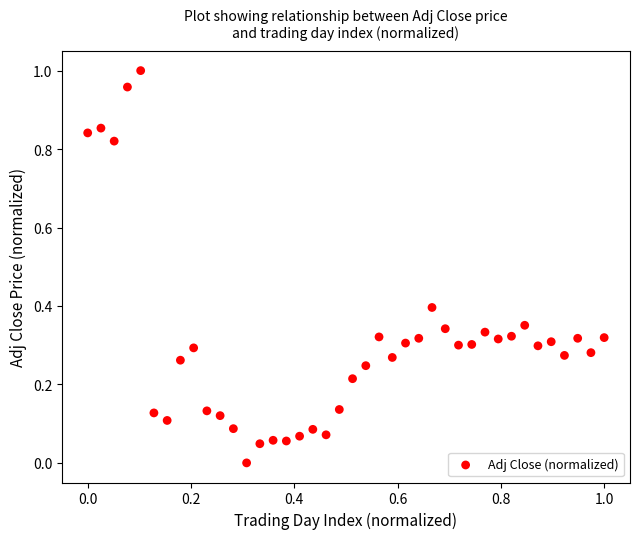

How many data points are displayed?

40